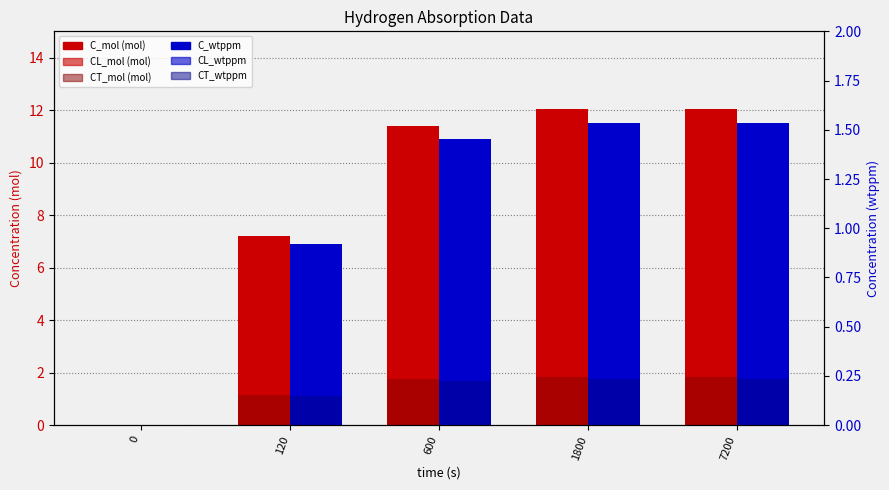

True or false: C_mol has a value of 11.4 at 600.

True